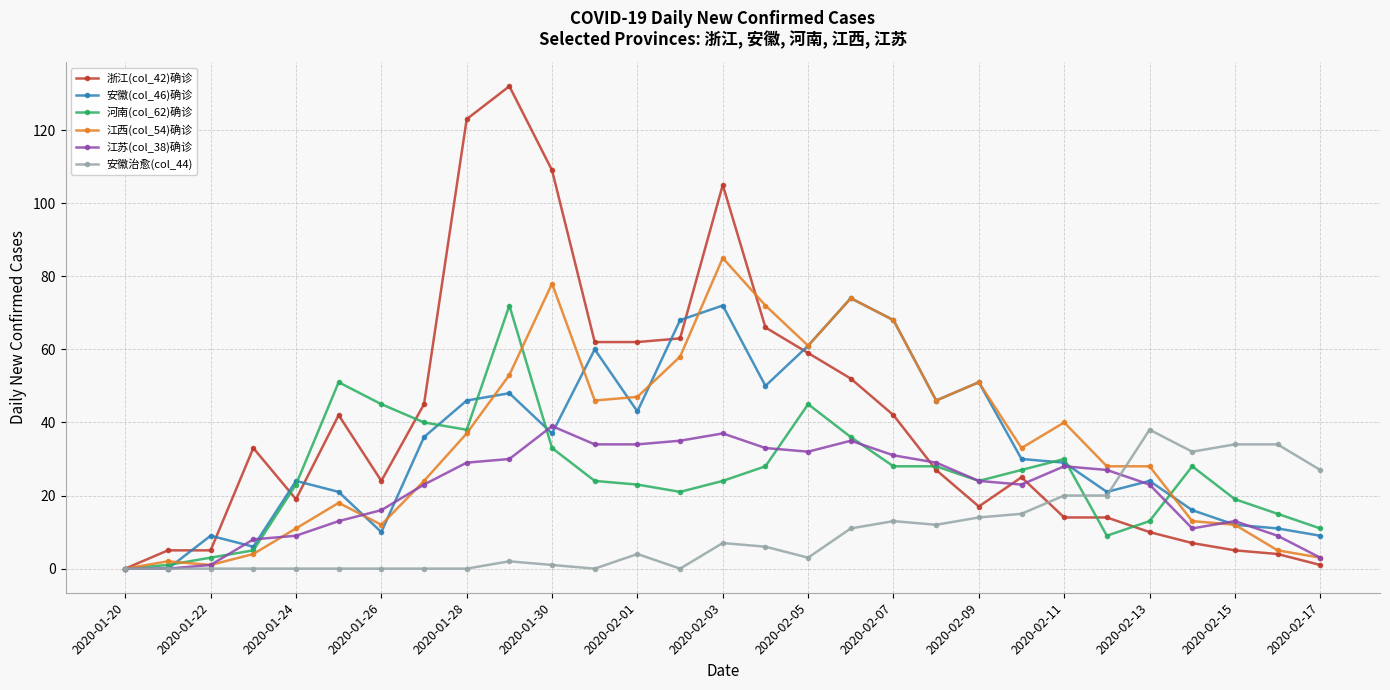

Which series has the widest spread of values?

浙江(col_42)确诊